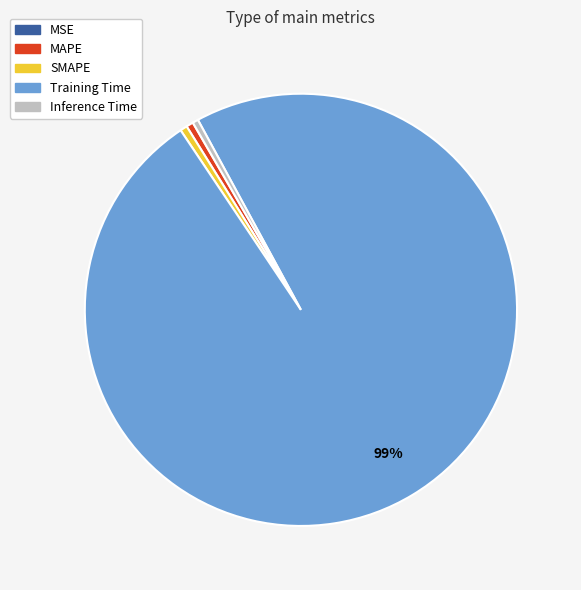

To the nearest percent, what is the combined percentage of MAPE and Inference Time?

1%